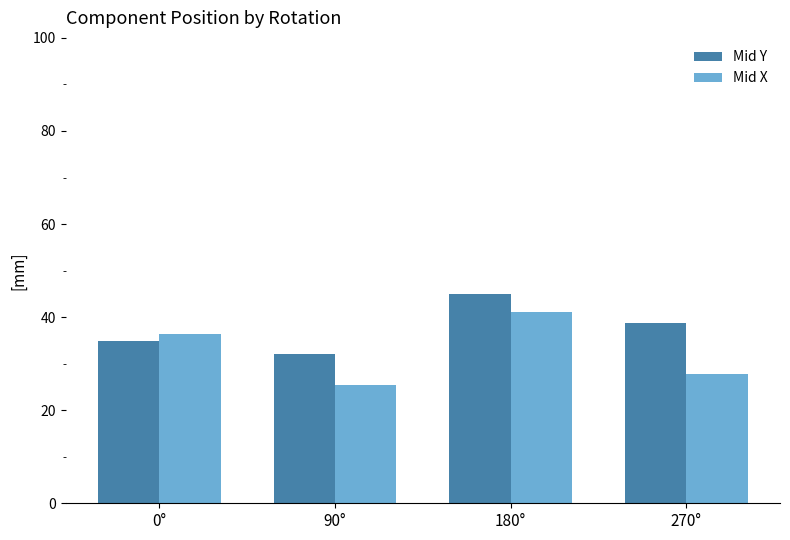

What is the difference between the Mid X values at 90° and 180°?

15.6